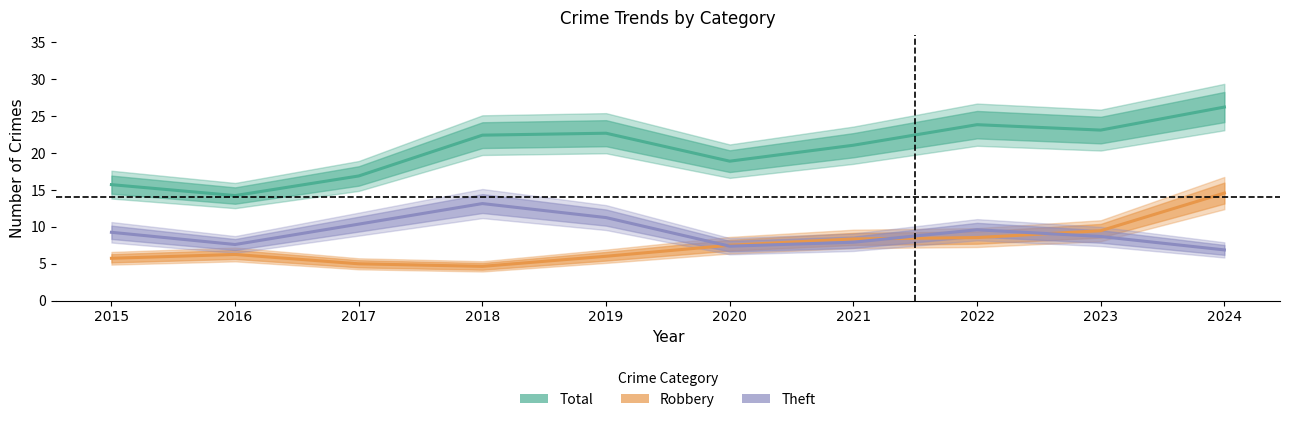

At how many categories does at least one series exceed 13?

10